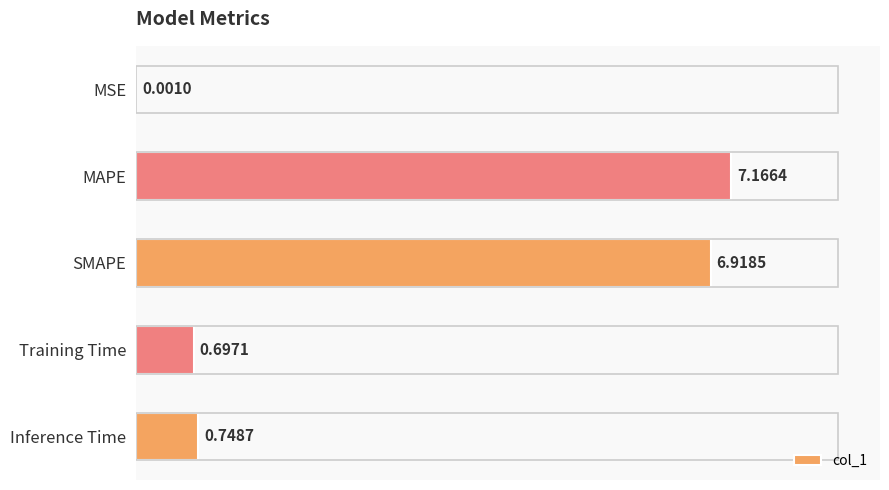

What is the sum of all values?

15.5